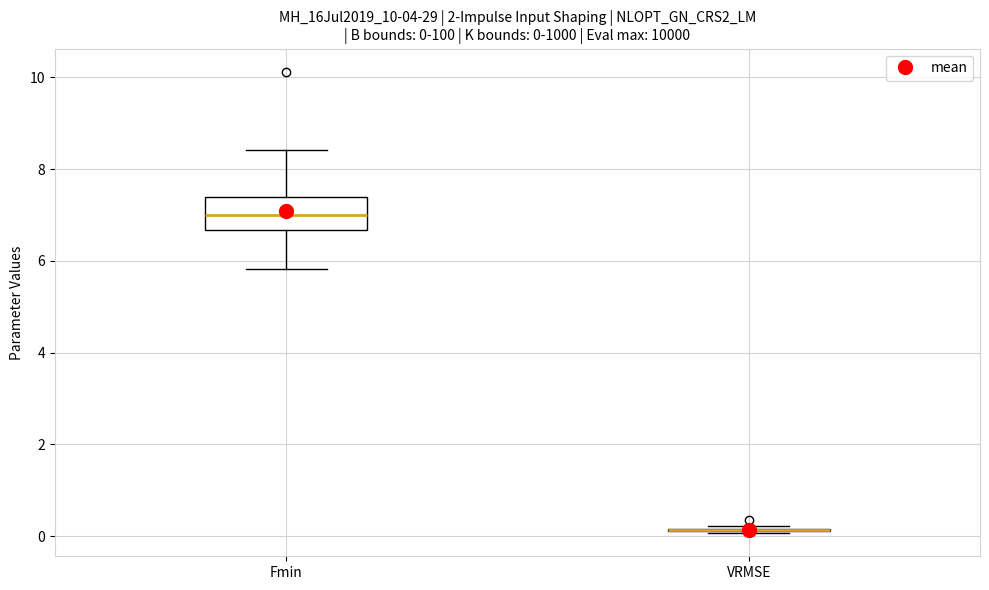

Which box is the tallest, from its lower edge to its upper edge?

Fmin